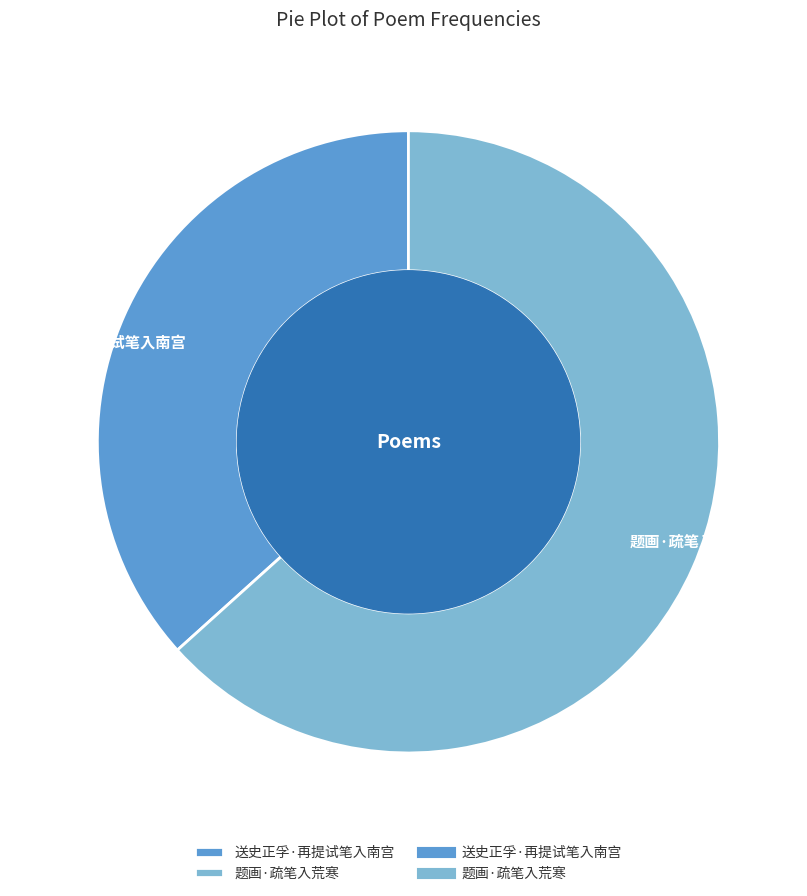

Is it true that 送史正孚·再提试笔入南宫 is 49% of the pie?

False